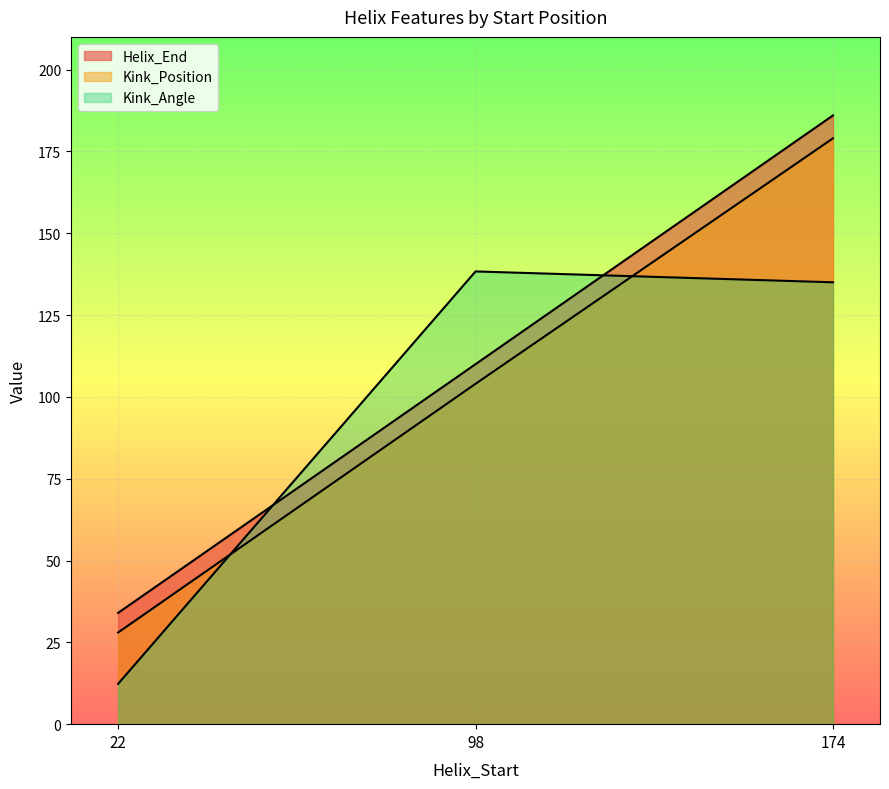

At how many categories does at least one series exceed 134?

2